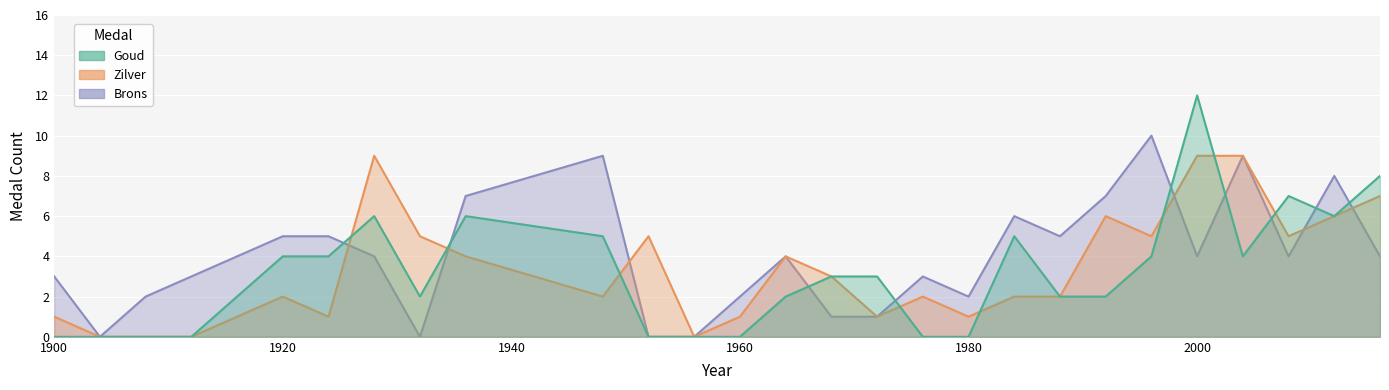

Which series has the largest range (max minus min)?

Goud